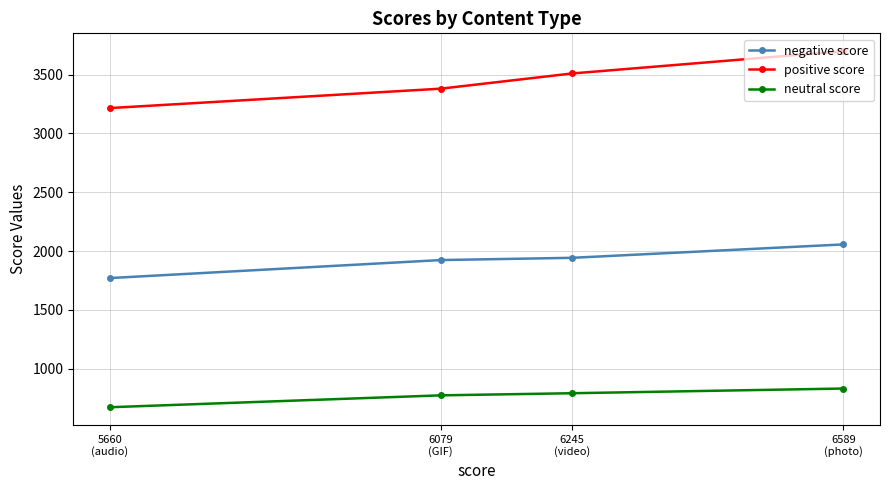

Is the value of positive score at 6079
(GIF) greater than the value of neutral score at 5660
(audio)?

Yes